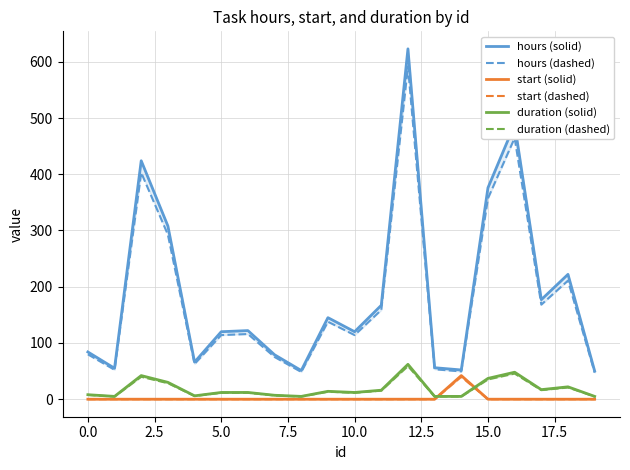

True or false: hours (solid) and start (dashed) cross at least once.

False